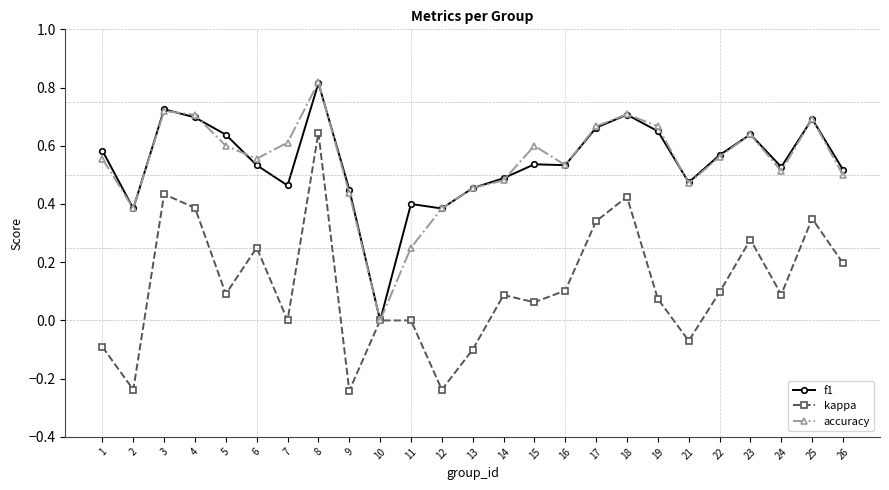

At which category is the sum across all series the highest?

8